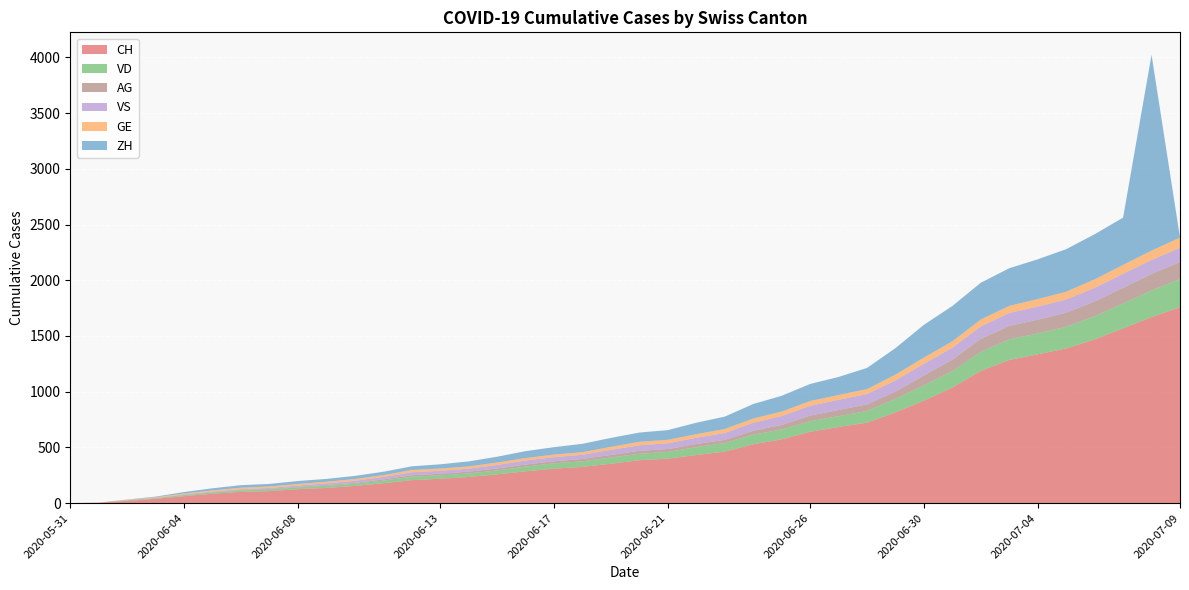

Reading left to right, list all the values displayed in this chart.

CH: 2020-05-31=0	2020-06-01=3	2020-06-02=20	2020-06-03=38	2020-06-04=62	2020-06-05=84	2020-06-06=100	2020-06-07=107	2020-06-08=125	2020-06-09=136	2020-06-10=154	2020-06-11=178	2020-06-12=206	2020-06-13=218	2020-06-14=234	2020-06-15=258	2020-06-16=285	2020-06-17=309	2020-06-18=325	2020-06-19=353	2020-06-20=385	2020-06-21=399	2020-06-22=431	2020-06-23=462	2020-06-24=528	2020-06-25=572	2020-06-26=640	2020-06-27=683	2020-06-28=722	2020-06-29=814	2020-06-30=919	2020-07-01=1037	2020-07-02=1186	2020-07-03=1285	2020-07-04=1335	2020-07-05=1388	2020-07-06=1469	2020-07-07=1568	2020-07-08=1669	2020-07-09=1758
ZH: 2020-05-31=0	2020-06-01=0	2020-06-02=2	2020-06-03=5	2020-06-04=13	2020-06-05=19	2020-06-06=23	2020-06-07=23	2020-06-08=26	2020-06-09=26	2020-06-10=28	2020-06-11=30	2020-06-12=33	2020-06-13=38	2020-06-14=45	2020-06-15=52	2020-06-16=62	2020-06-17=67	2020-06-18=75	2020-06-19=80	2020-06-20=83	2020-06-21=87	2020-06-22=103	2020-06-23=111	2020-06-24=130	2020-06-25=142	2020-06-26=153	2020-06-27=162	2020-06-28=190	2020-06-29=238	2020-06-30=294	2020-07-01=317	2020-07-02=330	2020-07-03=338	2020-07-04=357	2020-07-05=382	2020-07-06=405	2020-07-07=424	2020-07-08=1758	2020-07-09=0
VD: 2020-05-31=0	2020-06-01=0	2020-06-02=4	2020-06-03=6	2020-06-04=9	2020-06-05=11	2020-06-06=13	2020-06-07=15	2020-06-08=16	2020-06-09=19	2020-06-10=20	2020-06-11=24	2020-06-12=31	2020-06-13=31	2020-06-14=32	2020-06-15=35	2020-06-16=43	2020-06-17=48	2020-06-18=50	2020-06-19=56	2020-06-20=58	2020-06-21=60	2020-06-22=71	2020-06-23=77	2020-06-24=86	2020-06-25=89	2020-06-26=95	2020-06-27=97	2020-06-28=105	2020-06-29=121	2020-06-30=138	2020-07-01=147	2020-07-02=172	2020-07-03=185	2020-07-04=188	2020-07-05=195	2020-07-06=208	2020-07-07=224	2020-07-08=240	2020-07-09=252
GE: 2020-05-31=0	2020-06-01=1	2020-06-02=4	2020-06-03=6	2020-06-04=8	2020-06-05=10	2020-06-06=13	2020-06-07=13	2020-06-08=14	2020-06-09=14	2020-06-10=16	2020-06-11=16	2020-06-12=20	2020-06-13=20	2020-06-14=20	2020-06-15=22	2020-06-16=22	2020-06-17=23	2020-06-18=23	2020-06-19=27	2020-06-20=31	2020-06-21=31	2020-06-22=32	2020-06-23=36	2020-06-24=38	2020-06-25=40	2020-06-26=43	2020-06-27=43	2020-06-28=44	2020-06-29=52	2020-06-30=56	2020-07-01=57	2020-07-02=62	2020-07-03=64	2020-07-04=67	2020-07-05=69	2020-07-06=76	2020-07-07=80	2020-07-08=84	2020-07-09=92
VS: 2020-05-31=0	2020-06-01=1	2020-06-02=2	2020-06-03=2	2020-06-04=4	2020-06-05=6	2020-06-06=7	2020-06-07=9	2020-06-08=12	2020-06-09=15	2020-06-10=19	2020-06-11=23	2020-06-12=27	2020-06-13=27	2020-06-14=27	2020-06-15=32	2020-06-16=36	2020-06-17=37	2020-06-18=38	2020-06-19=46	2020-06-20=50	2020-06-21=52	2020-06-22=56	2020-06-23=62	2020-06-24=72	2020-06-25=80	2020-06-26=88	2020-06-27=92	2020-06-28=93	2020-06-29=101	2020-06-30=105	2020-07-01=108	2020-07-02=112	2020-07-03=116	2020-07-04=118	2020-07-05=120	2020-07-06=123	2020-07-07=126	2020-07-08=126	2020-07-09=128
AG: 2020-05-31=0	2020-06-01=0	2020-06-02=0	2020-06-03=1	2020-06-04=3	2020-06-05=3	2020-06-06=5	2020-06-07=5	2020-06-08=5	2020-06-09=7	2020-06-10=7	2020-06-11=10	2020-06-12=13	2020-06-13=14	2020-06-14=16	2020-06-15=17	2020-06-16=18	2020-06-17=18	2020-06-18=21	2020-06-19=23	2020-06-20=26	2020-06-21=26	2020-06-22=28	2020-06-23=28	2020-06-24=35	2020-06-25=40	2020-06-26=50	2020-06-27=55	2020-06-28=59	2020-06-29=65	2020-06-30=88	2020-07-01=103	2020-07-02=116	2020-07-03=120	2020-07-04=123	2020-07-05=125	2020-07-06=132	2020-07-07=140	2020-07-08=147	2020-07-09=153